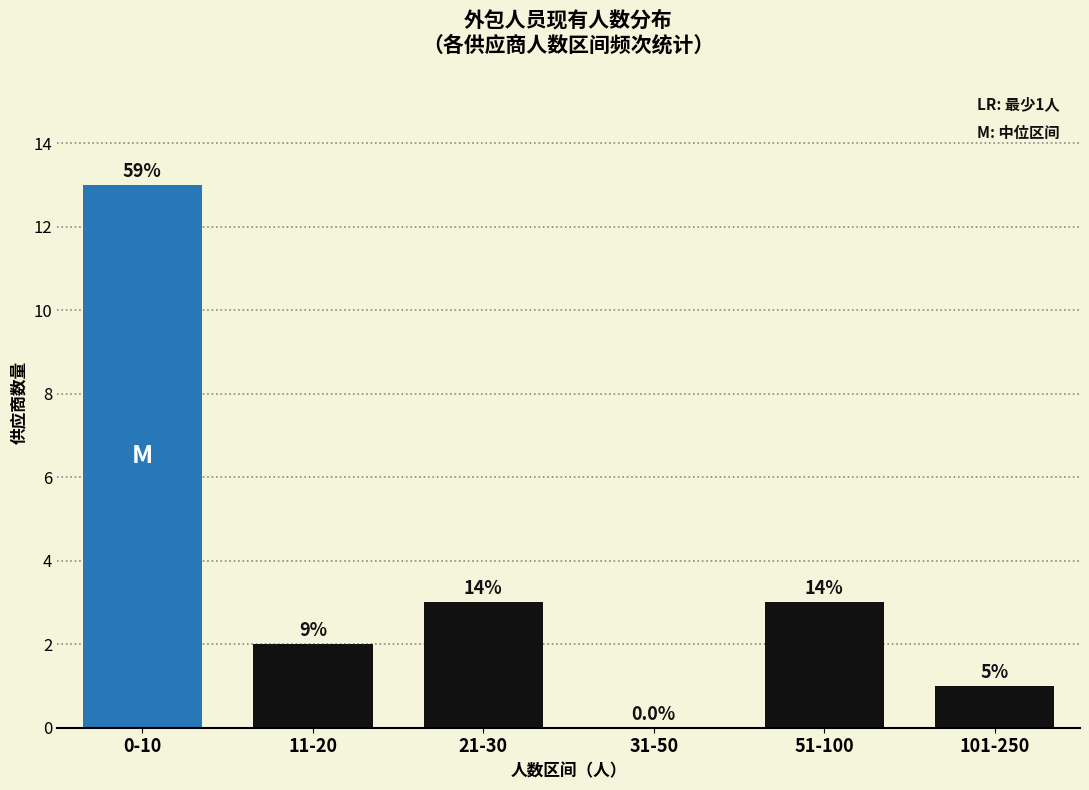

Are the bars horizontal?

No